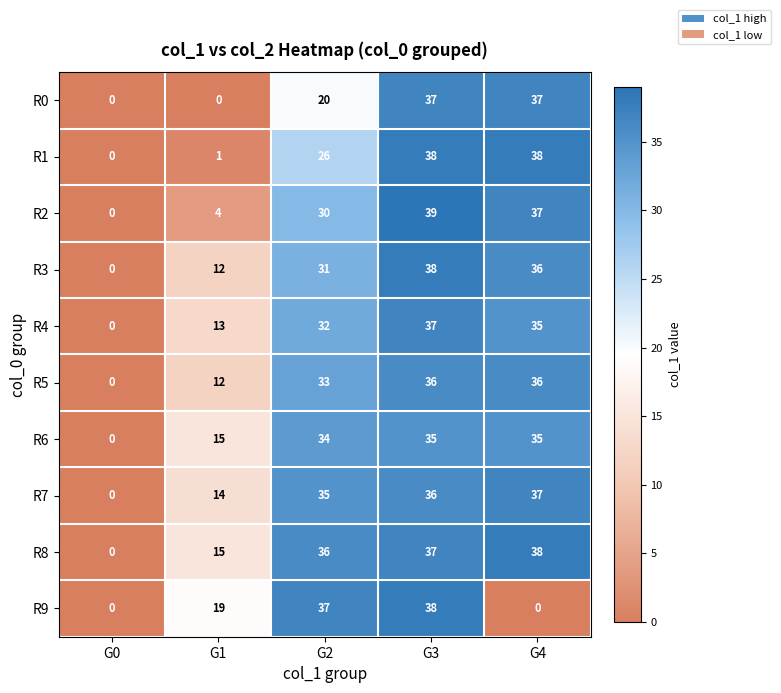

Rank the categories by R2 value from lowest to highest.

G0, G1, G2, G4, G3